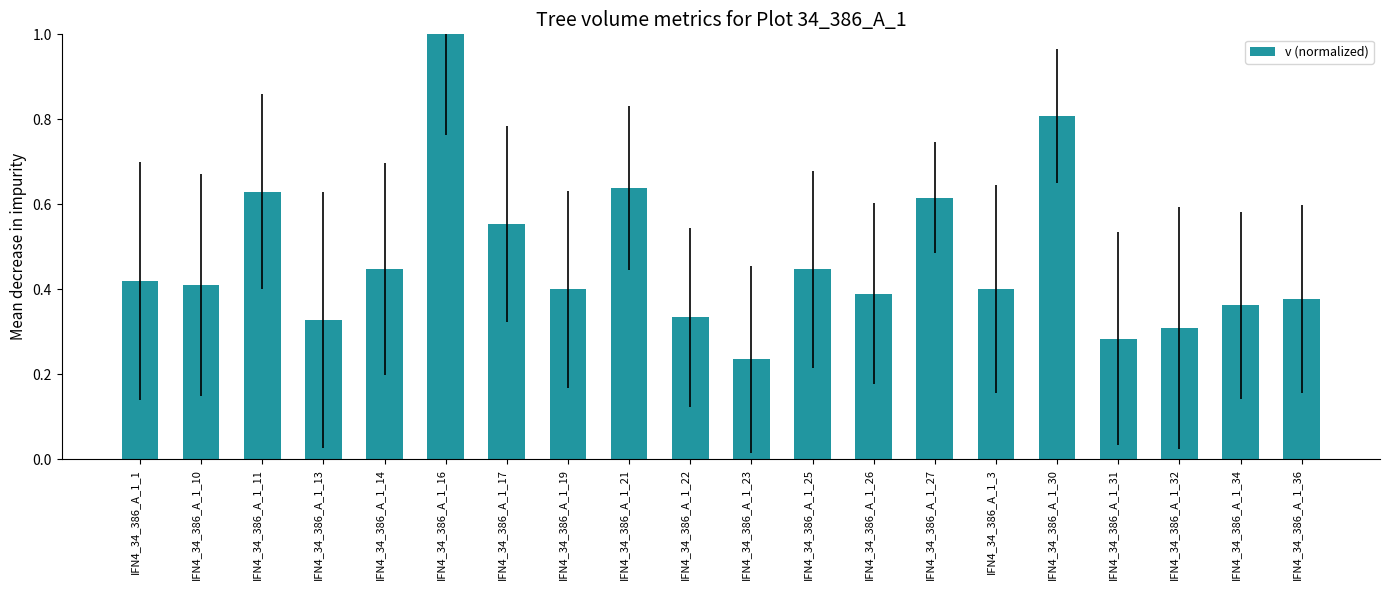

At which label is the value closest to 0?

IFN4_34_386_A_1_23